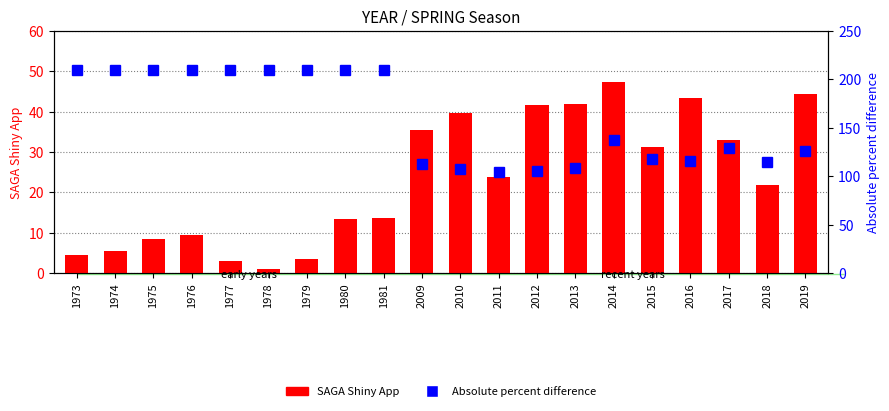

Rank the series at 1979 from highest to lowest value.

Absolute percent difference, SAGA Shiny App